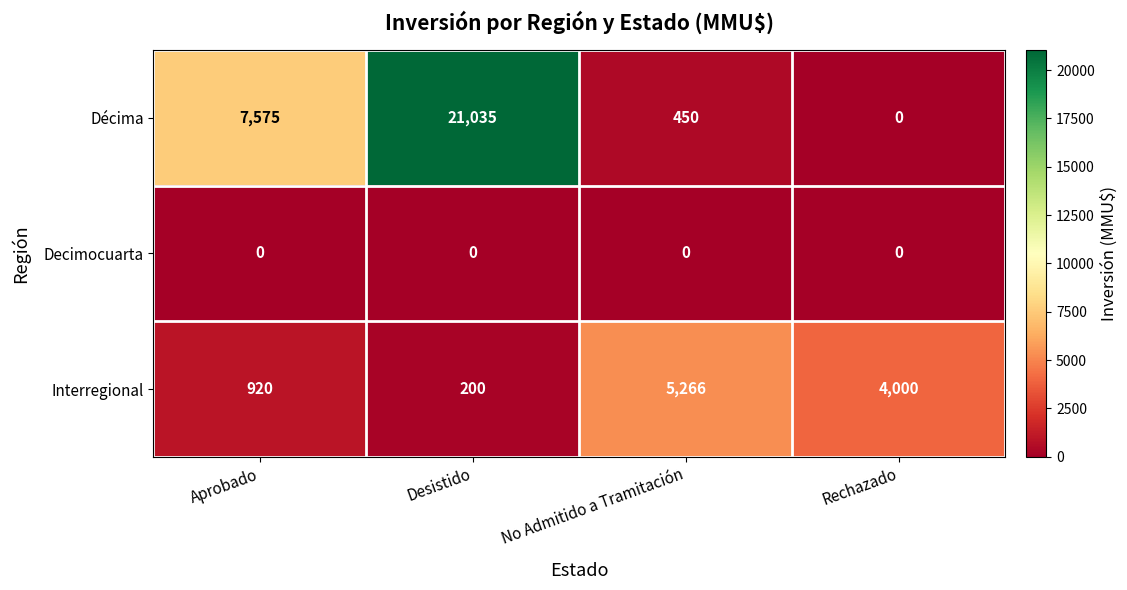

At No Admitido a Tramitación, list the series in order from smallest to largest.

Decimocuarta, Décima, Interregional